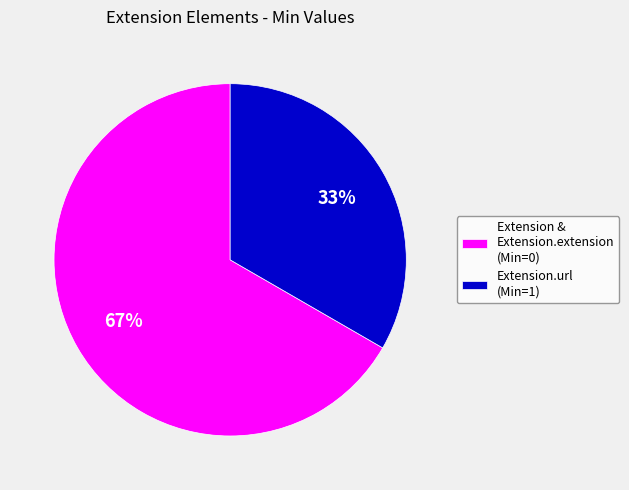

Which slice is the largest?

Extension & Extension.extension (Min=0)